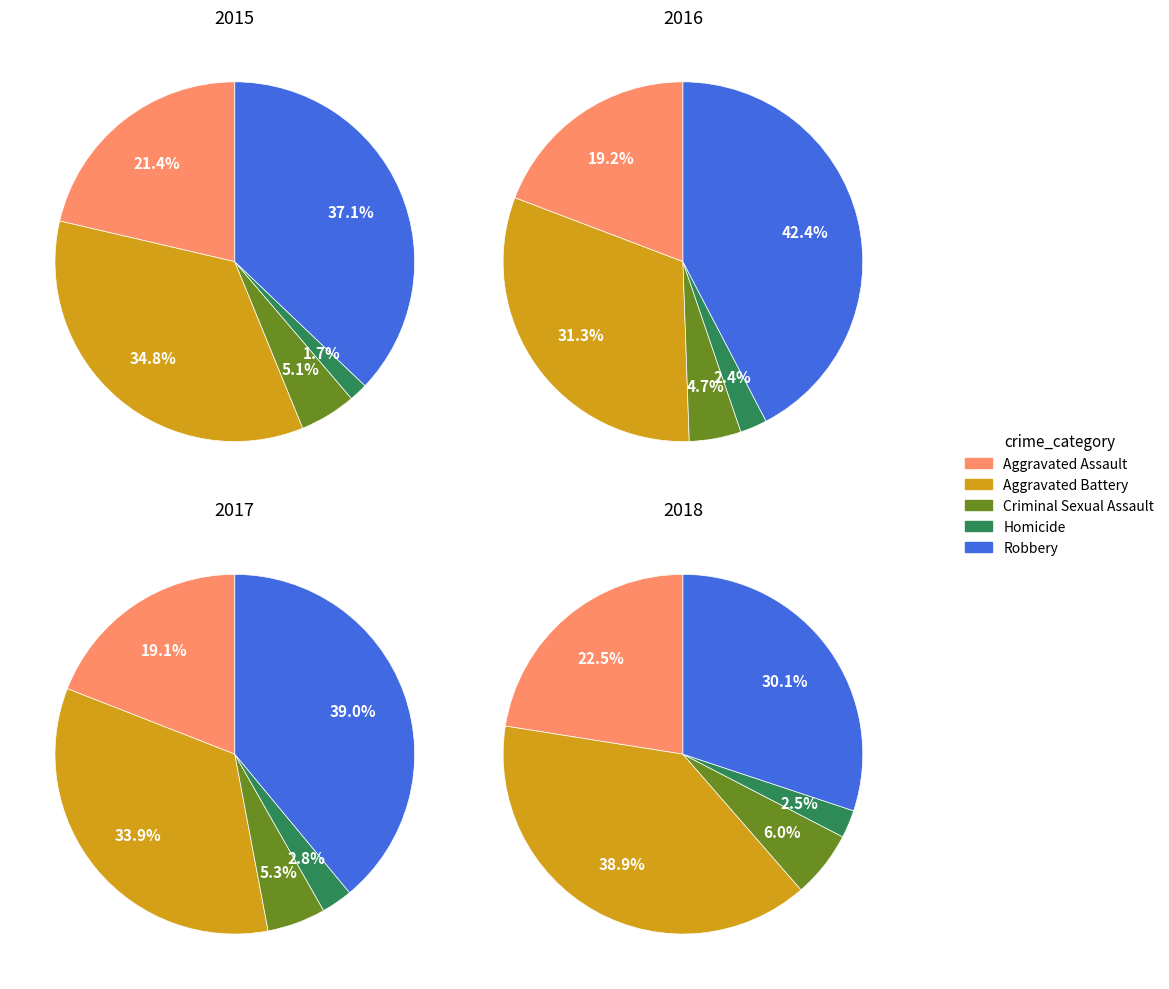

How many slices are in this pie chart?

5